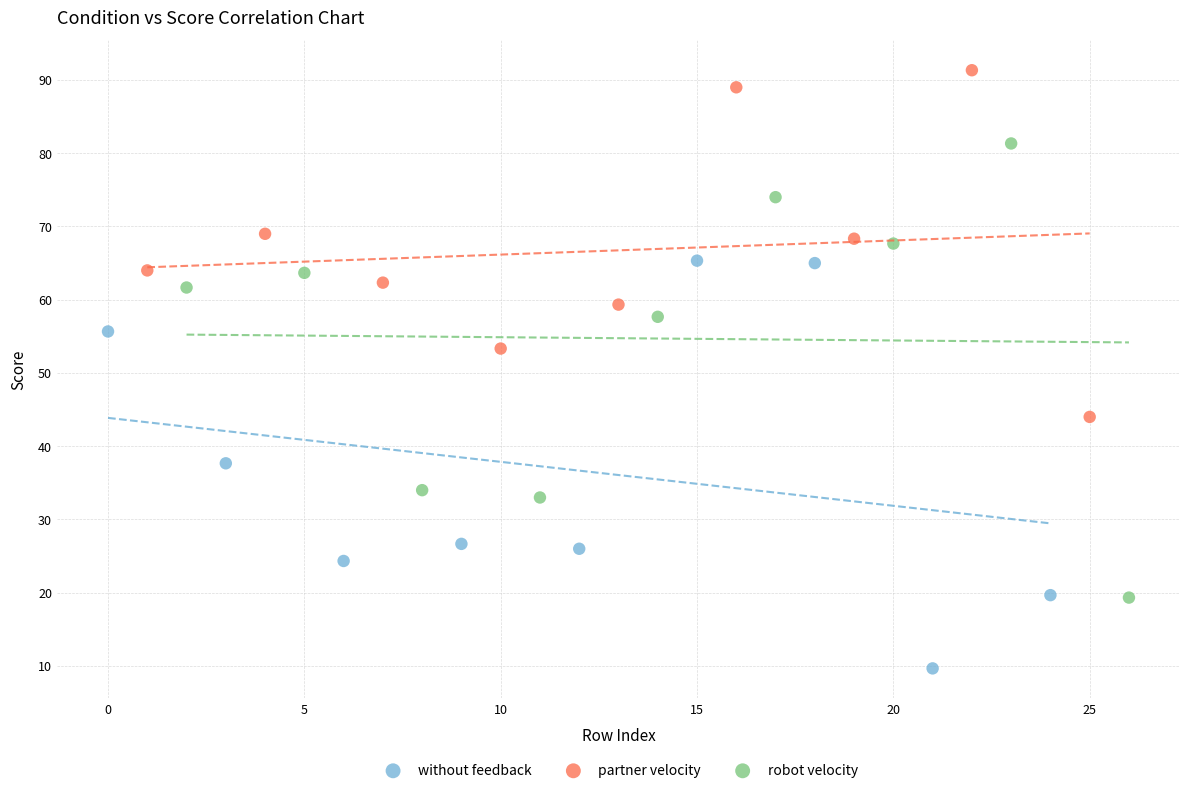

Which series contains the lowest Y value?

without feedback